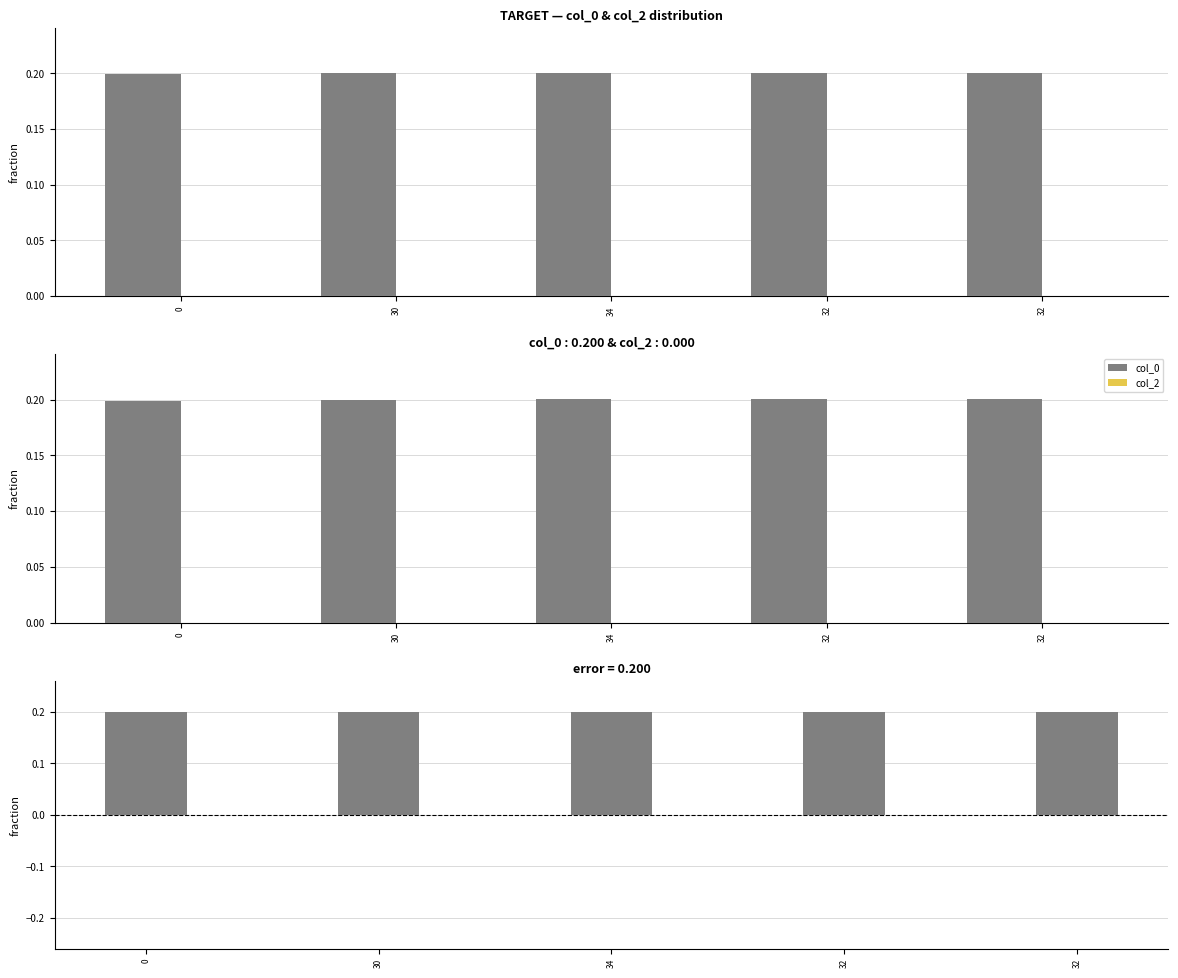

At which label does col_0 - col_2 (pos) reach its peak?

32